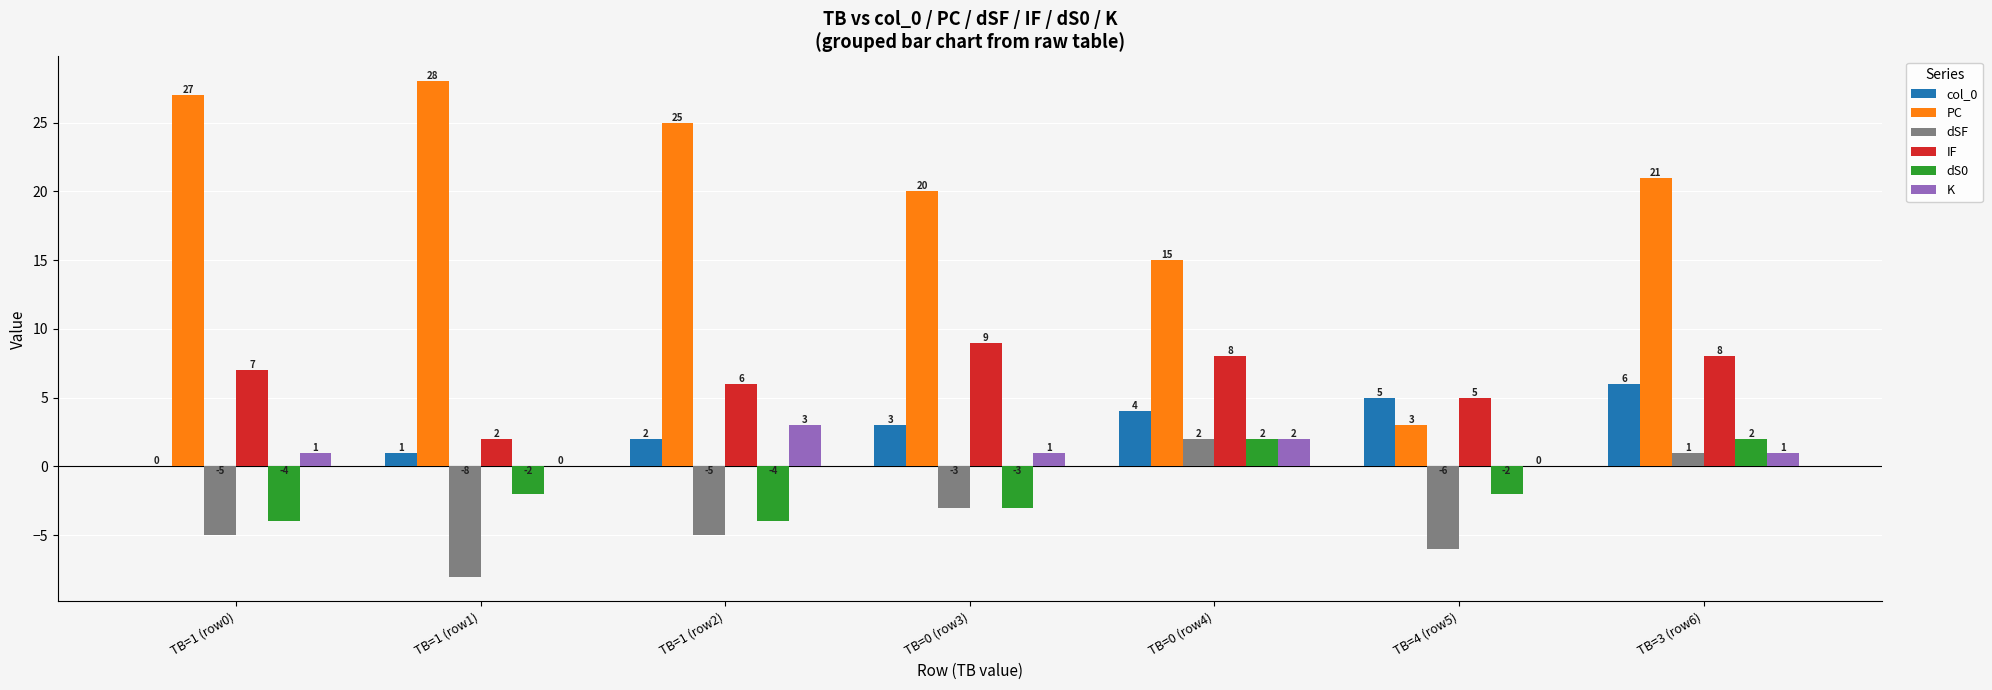

Between TB=1 (row1) and TB=0 (row4), which series saw the biggest shift?

PC